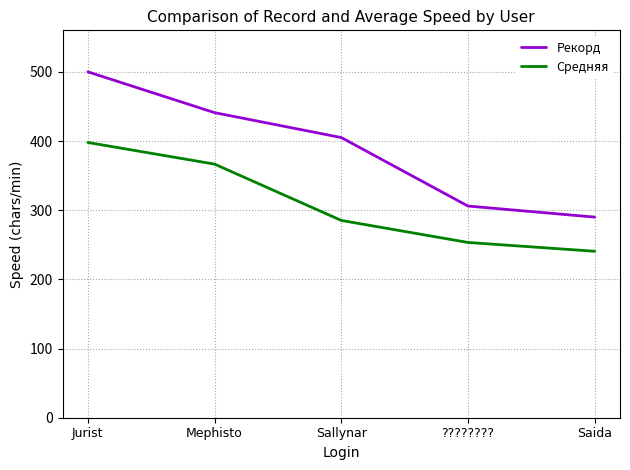

True or false: Средняя has more than 2 interior local peaks.

False